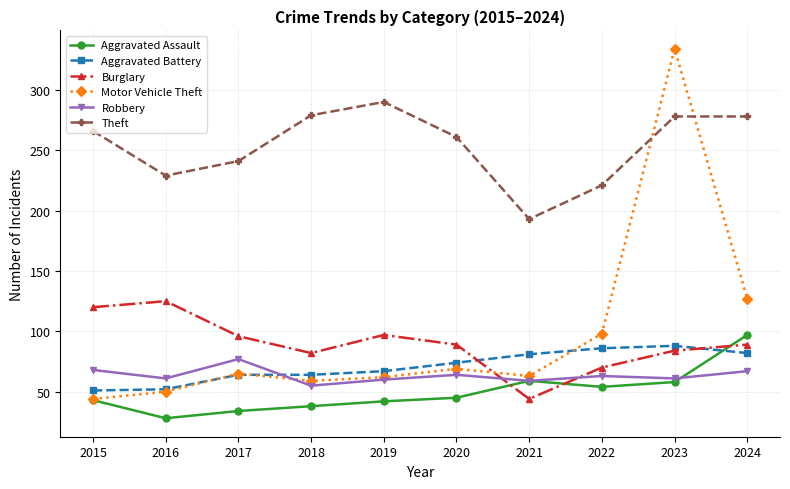

Where is Motor Vehicle Theft nearest to the value 189?

2024